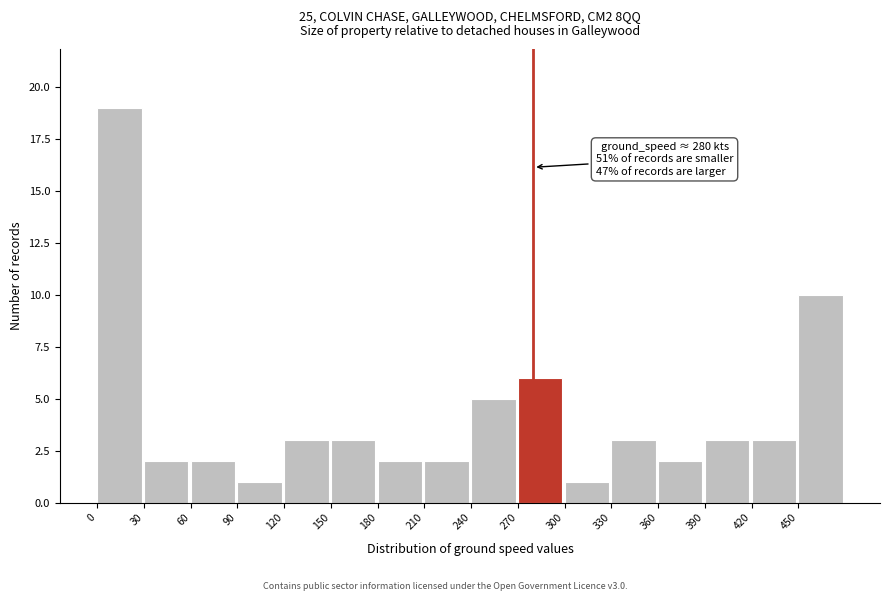

Over which range of the x-axis is the bar tallest?

0 to 30